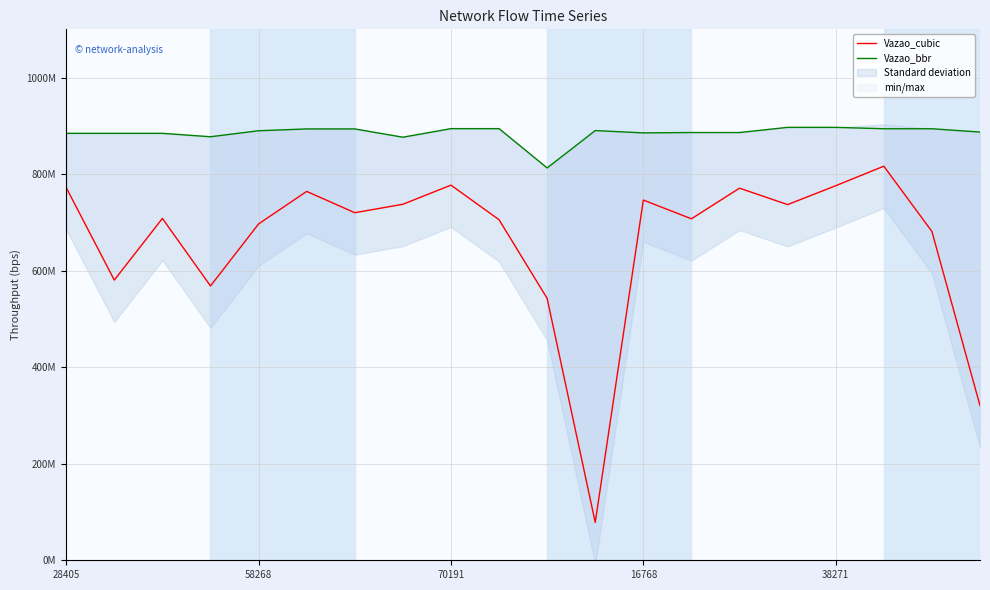

Rank the series by their maximum value, from lowest to highest.

Vazao_cubic, Vazao_bbr